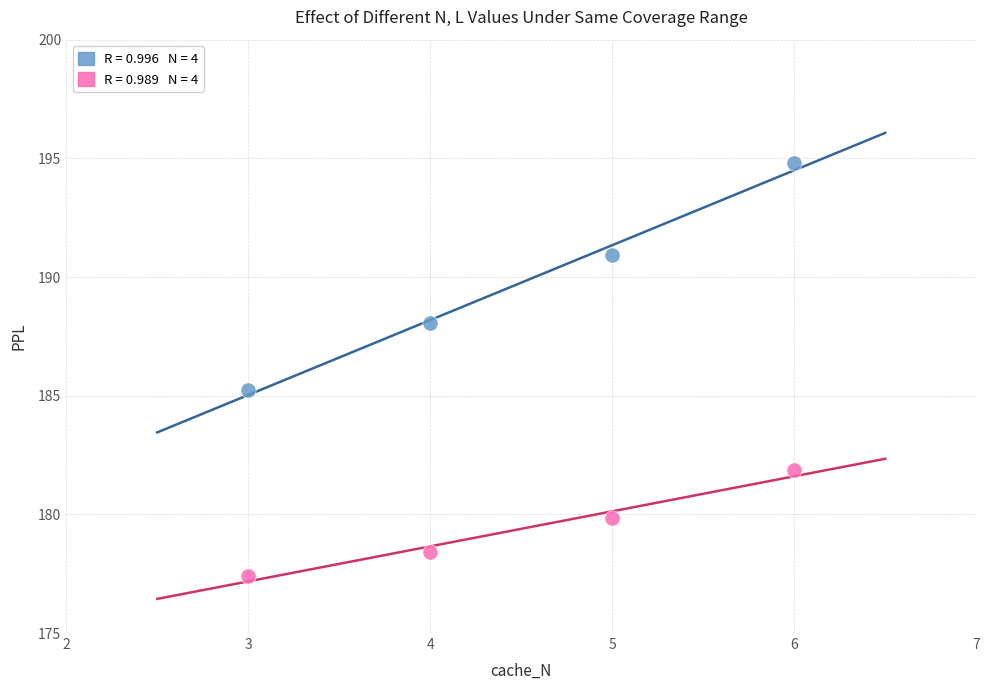

Across all data points, what is the range of Y values (max minus min)?

17.4